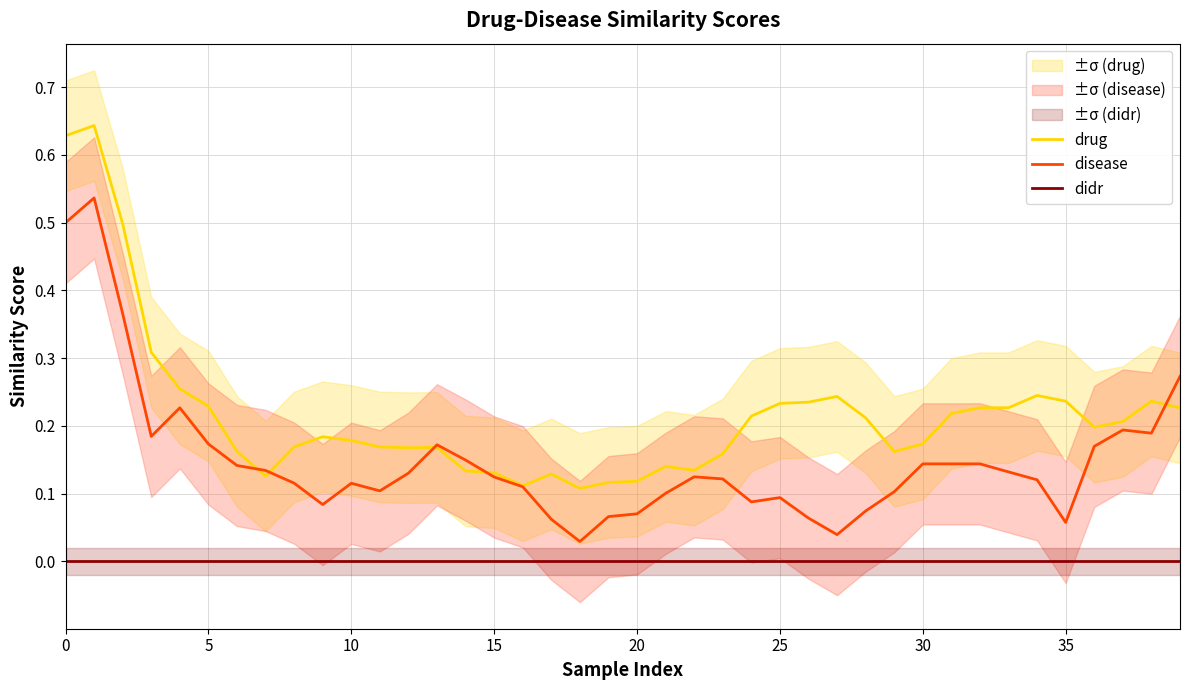

True or false: disease and didr cross at least once.

False